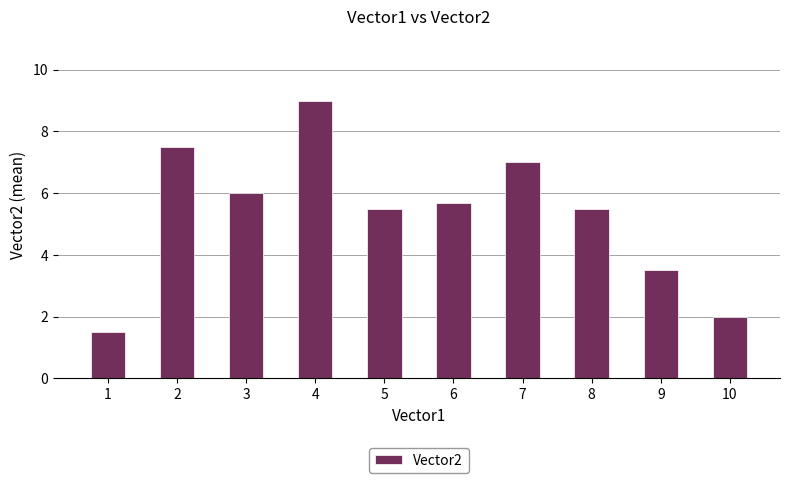

Which has a higher value, 6 or 1?

6